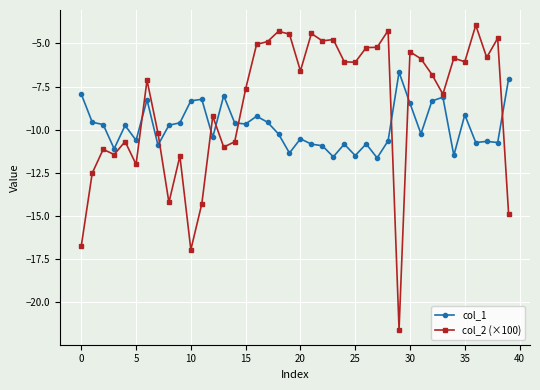

List the series in order of their overall mean, lowest first.

col_1, col_2 (×100)